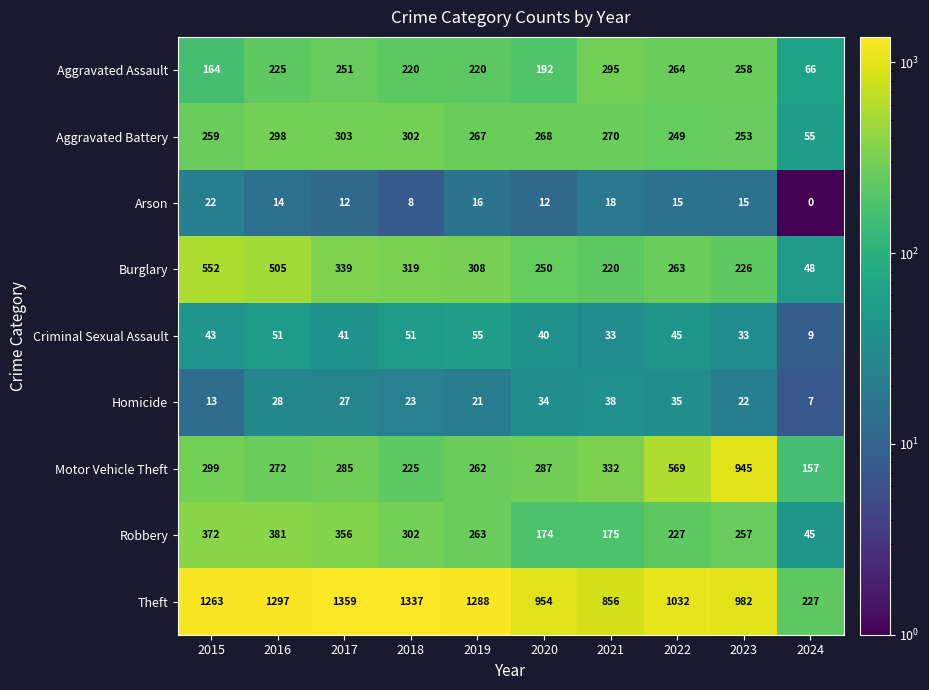

At 2023, list the series in order from smallest to largest.

Arson, Homicide, Criminal Sexual Assault, Burglary, Aggravated Battery, Robbery, Aggravated Assault, Motor Vehicle Theft, Theft